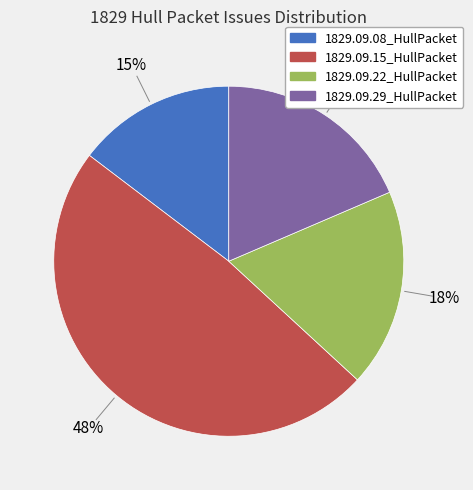

To the nearest percent, what is the average slice percentage?

25%